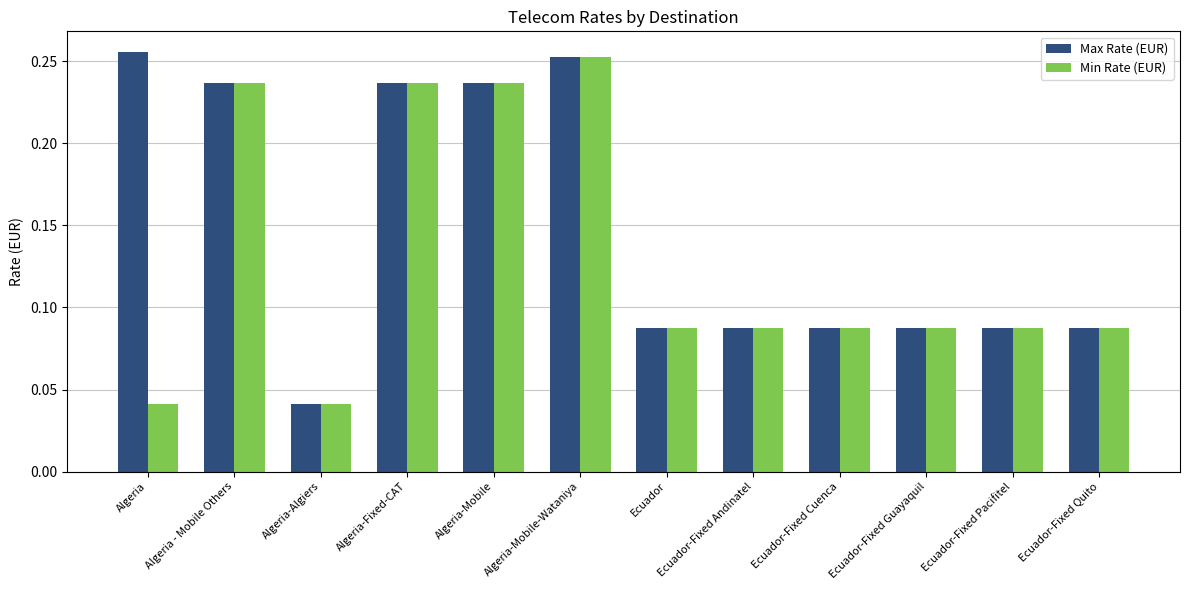

What is the sum of the Max Rate (EUR) values at Algeria-Mobile and Algeria?

0.5